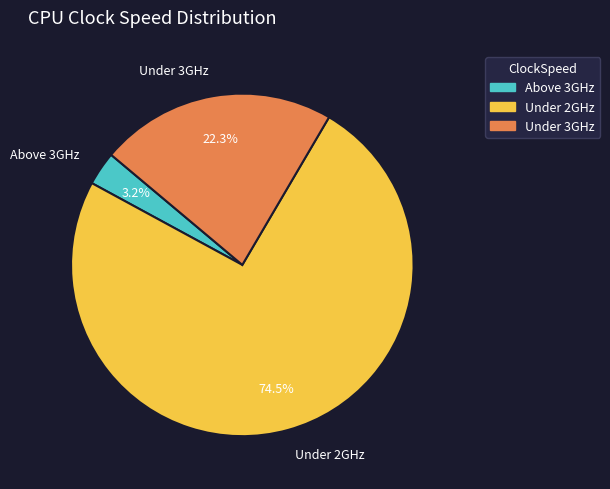

How much of the chart is everything except Above 3GHz?

96.8%